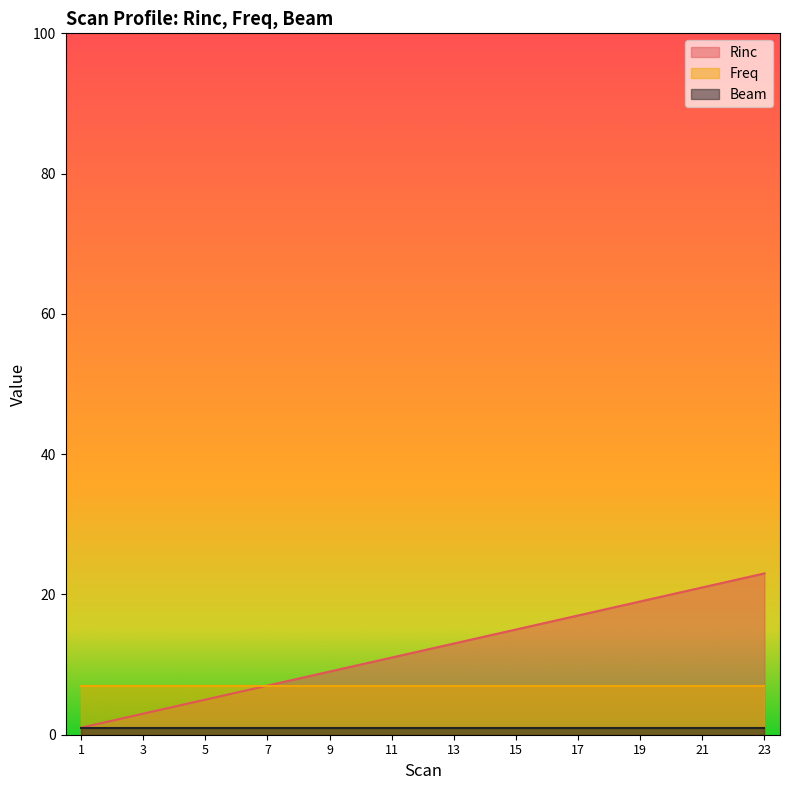

What are all the series names shown in the legend?

Rinc, Freq, Beam